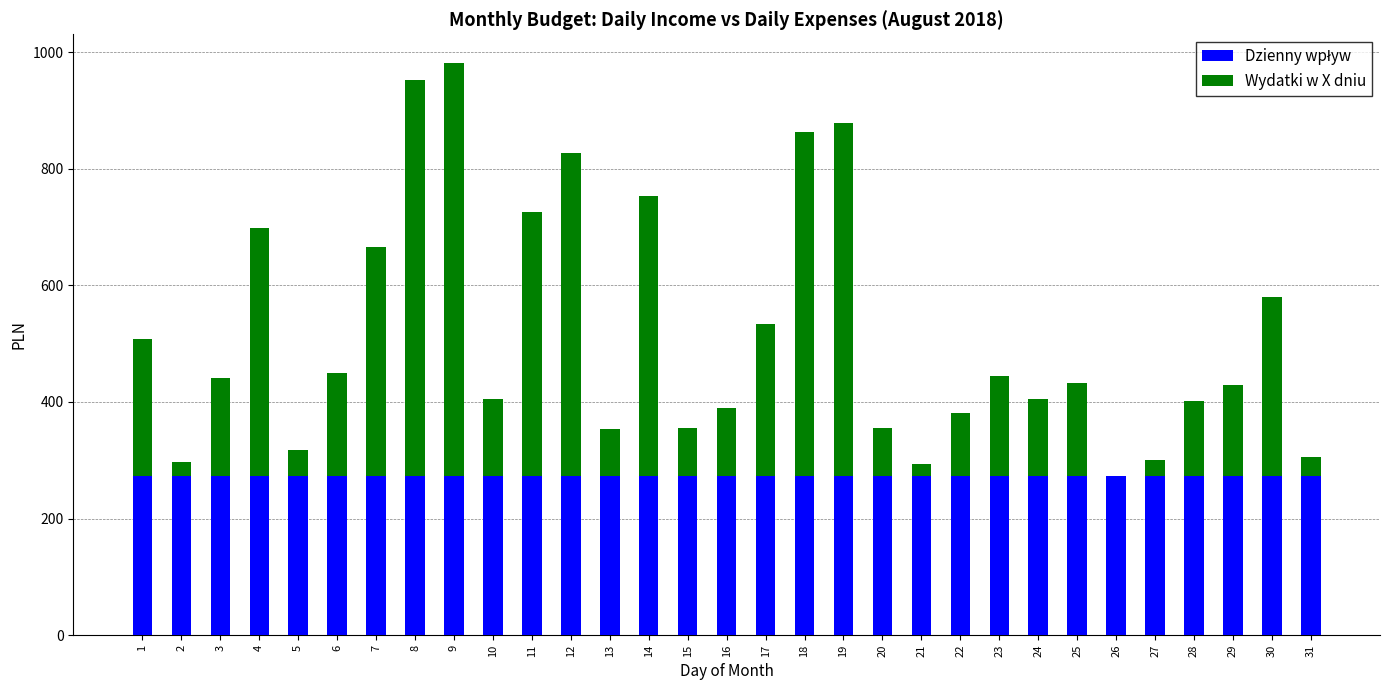

Which series has the largest total across all categories?

Dzienny wpływ